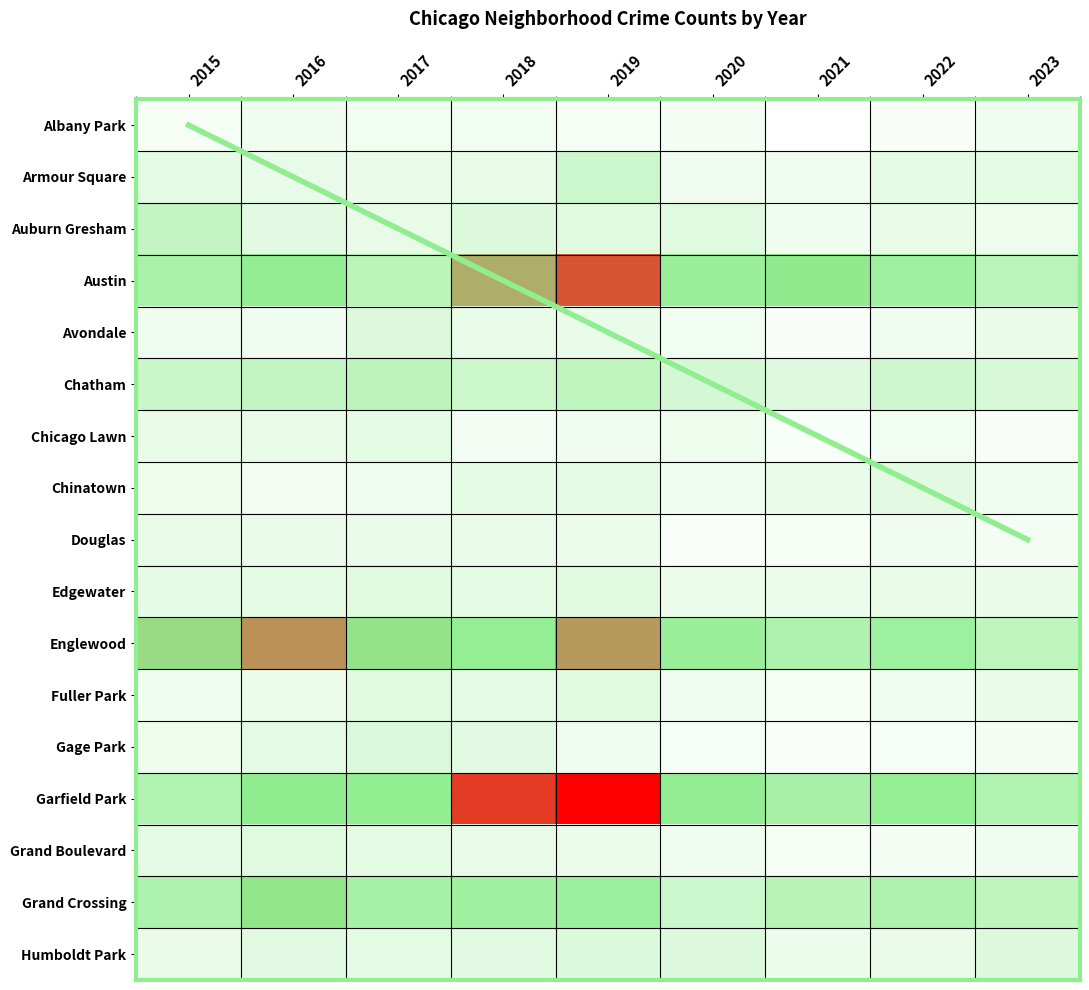

How many categories are shown in the chart?

9